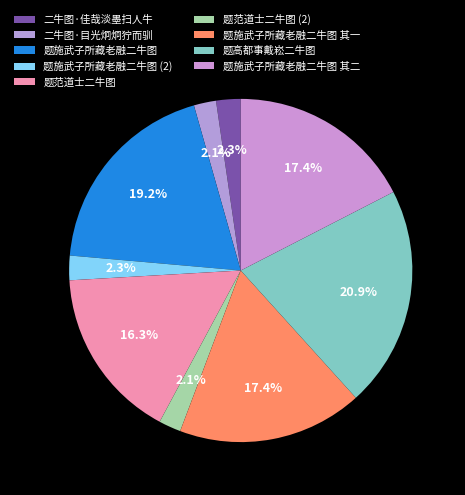

Is 题施武子所藏老融二牛图 其二 the majority of the pie?

No